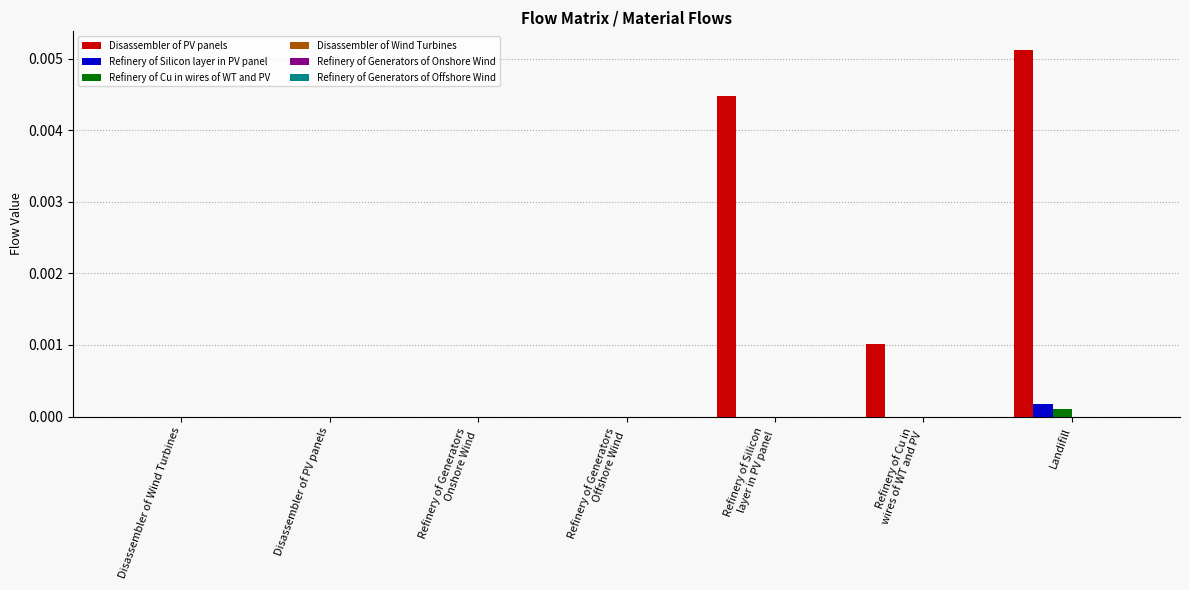

Which category has the highest value across all series?

Landifill